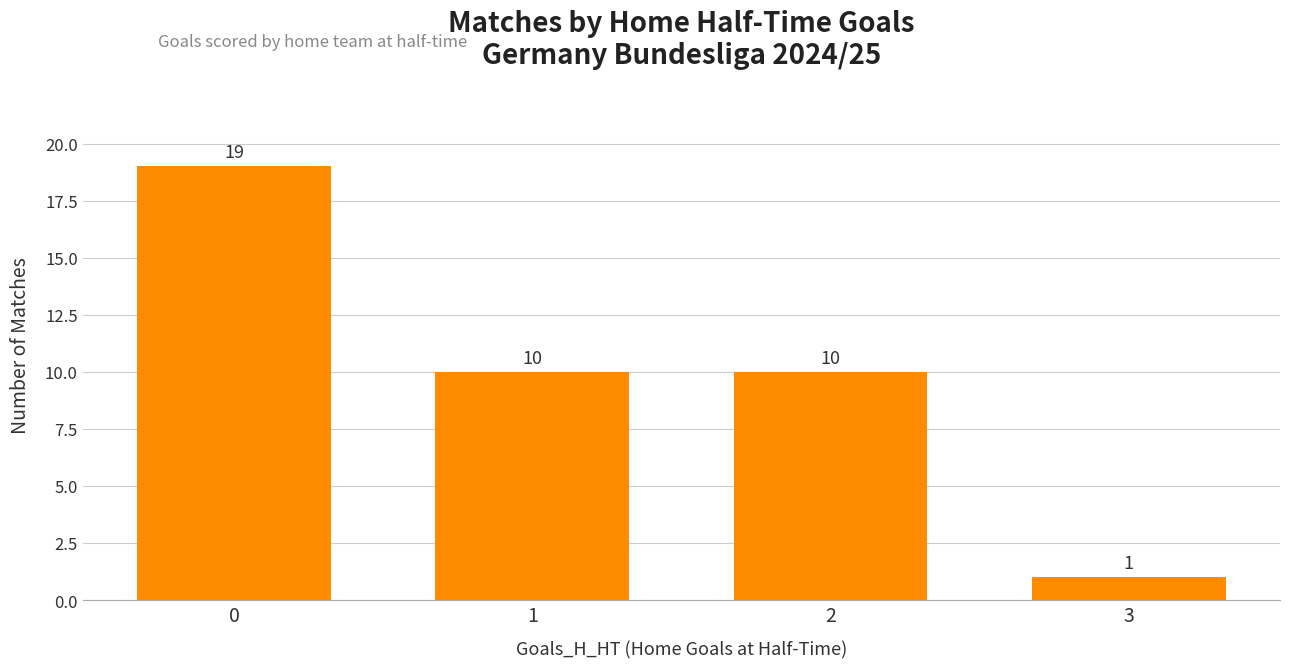

How many series are shown in this chart?

1